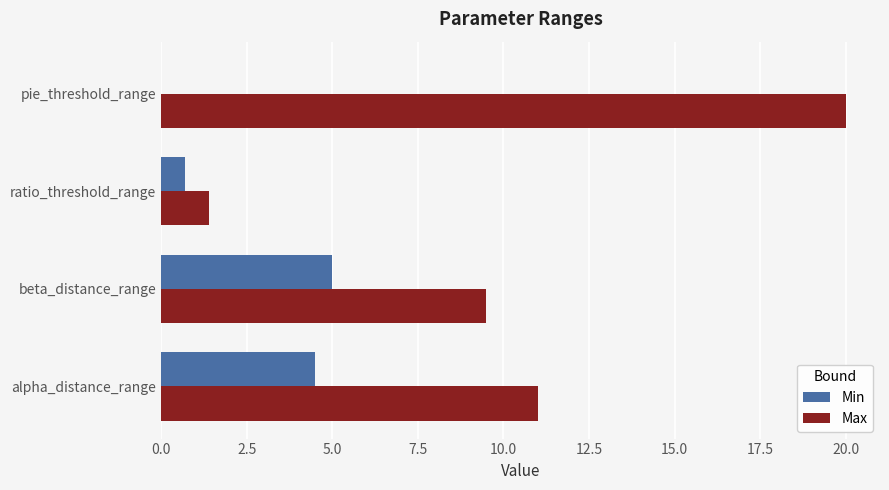

How many Min values are between 0 and 5?

4